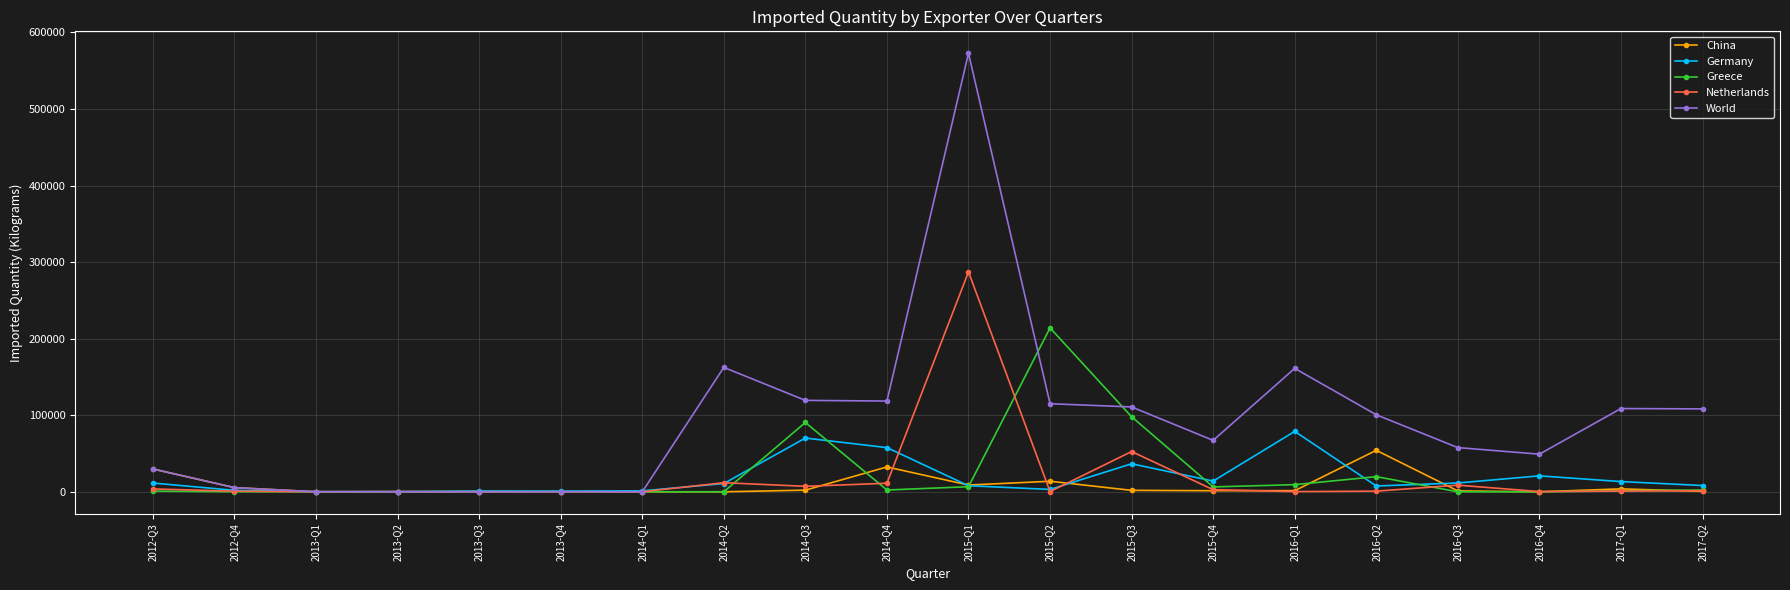

What are all the series names shown in the legend?

China, Germany, Greece, Netherlands, World